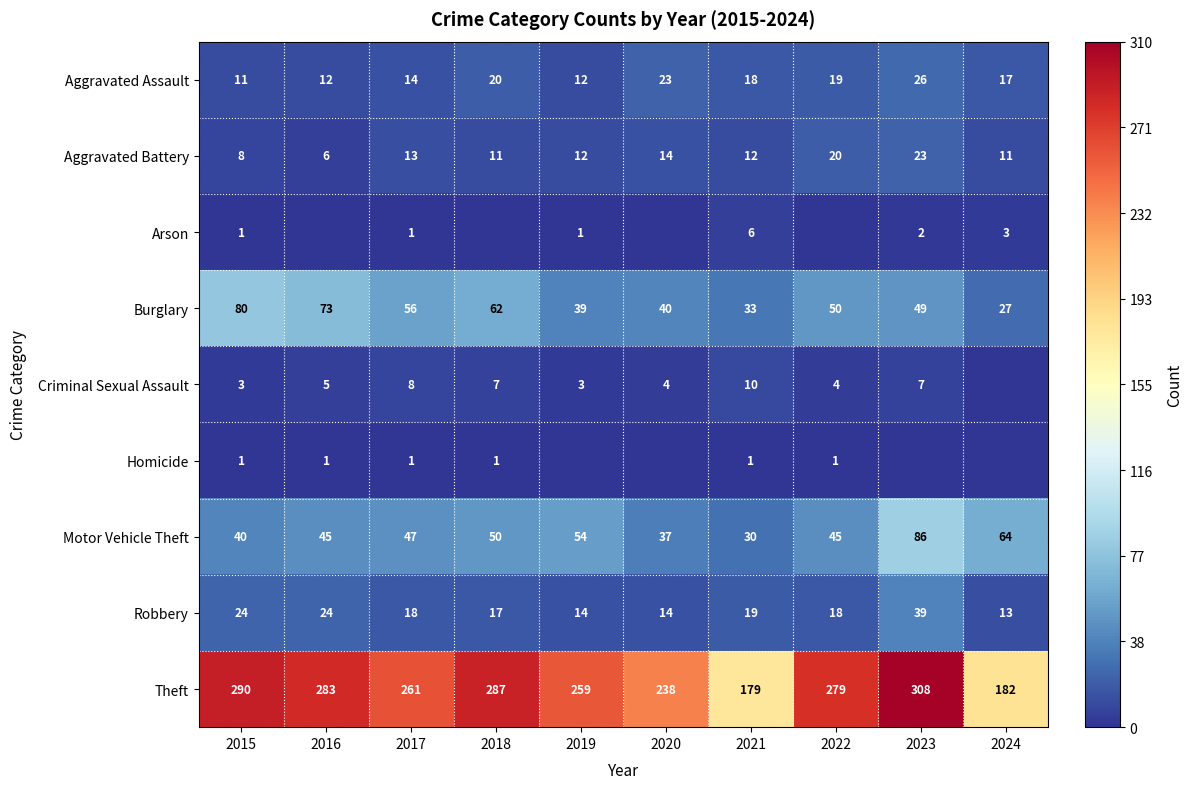

Read the Aggravated Assault value at 2023, to the nearest 5.

25